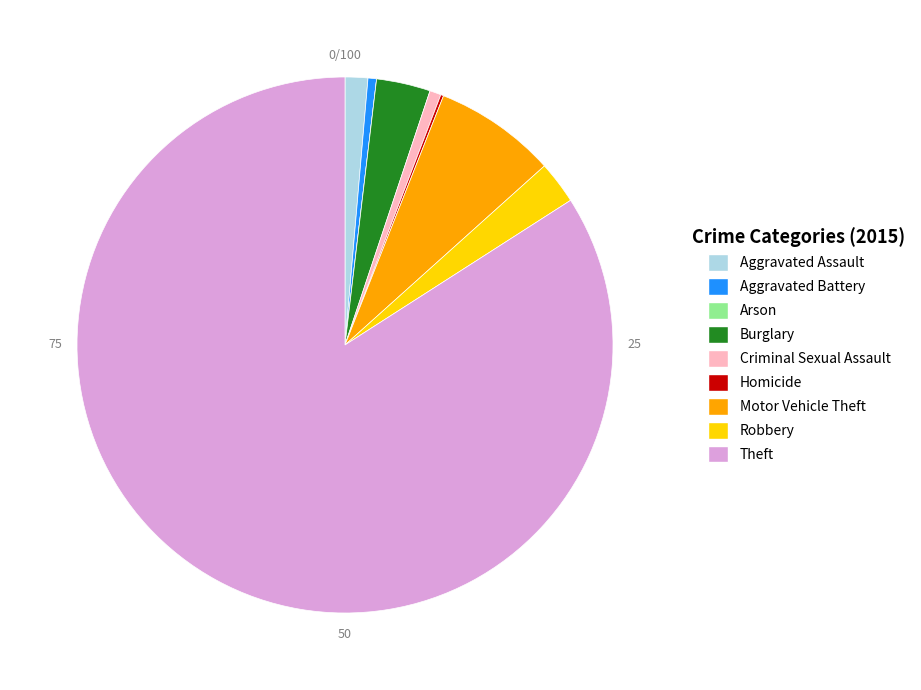

Is the sum of Robbery and Aggravated Assault greater than half?

No